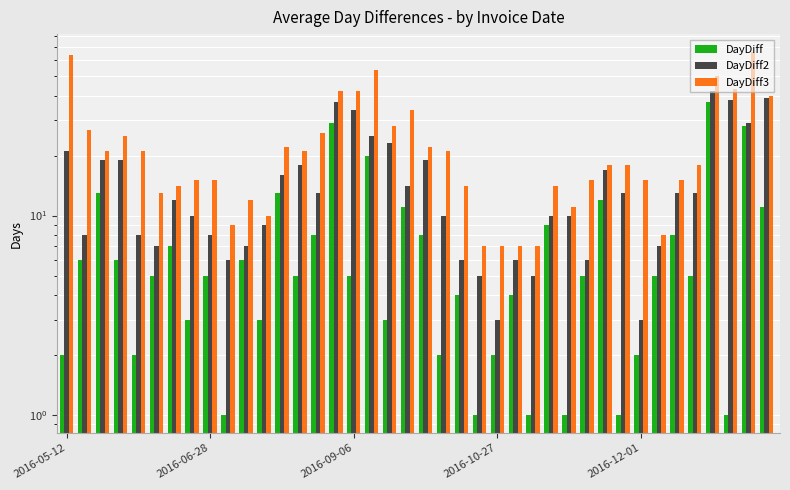

What is the average value of the DayDiff3 series?

23